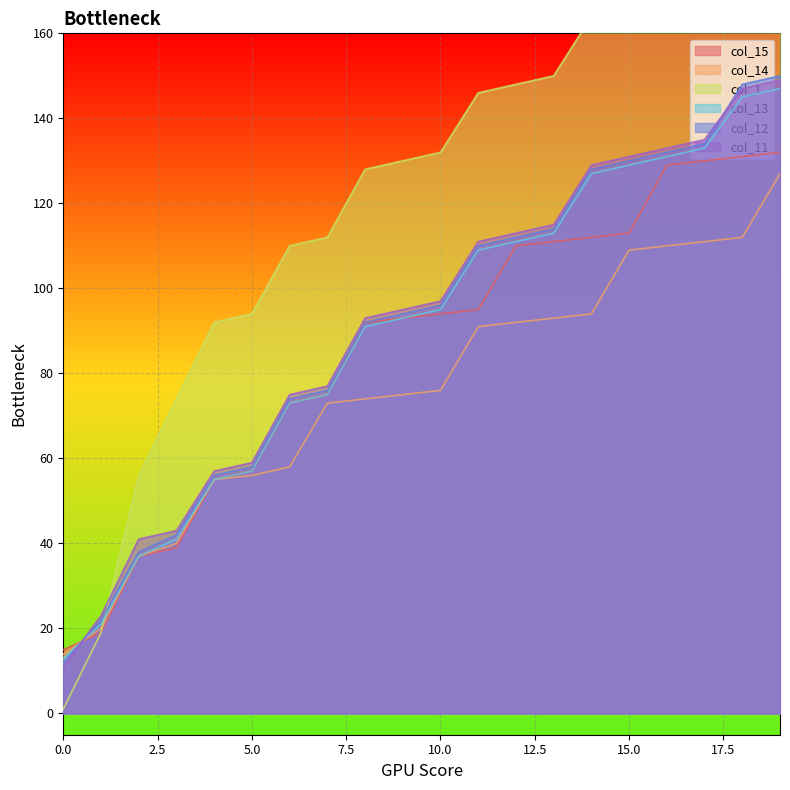

How many lines are shown in the chart?

6